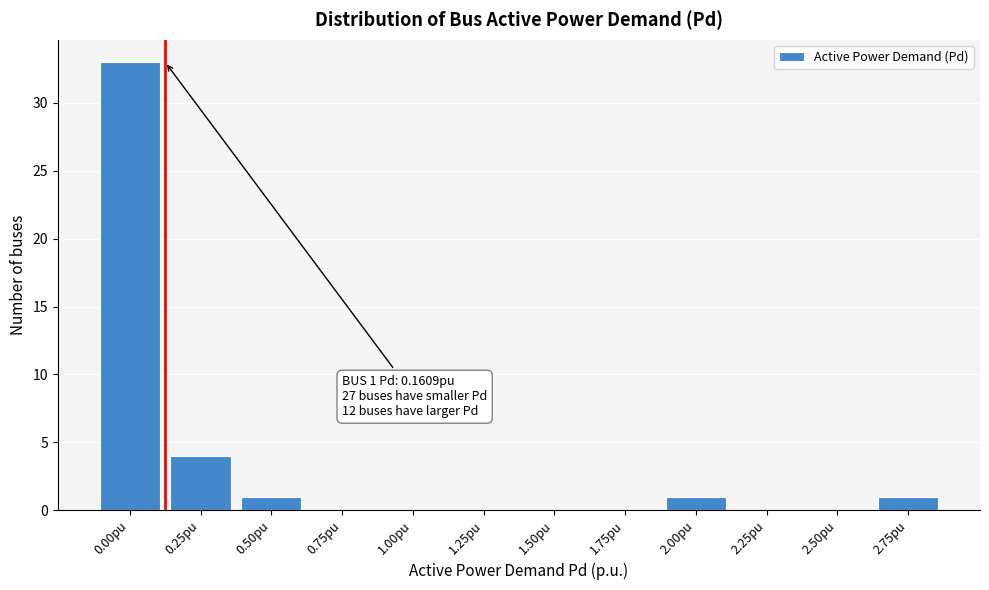

Reading right to left, extract all data points from this chart.

2.75pu=1	2.50pu=0	2.25pu=0	2.00pu=1	1.75pu=0	1.50pu=0	1.25pu=0	1.00pu=0	0.75pu=0	0.50pu=1	0.25pu=4	0.00pu=33